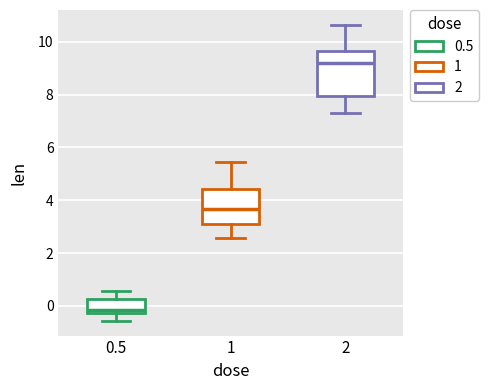

Reading left to right, transcribe this box plot: for each box, give where its median line is, the range the box spans, and where its two whiskers end, as read against the y-axis. The values are not printed on the chart, so give them approximately, as read against the axis.

0.5: median -0.2 (just above the box's lower edge), box -0.2 to 0.2, whiskers -0.6 to 0.6
1: median 3.6, box 3.0 to 4.4, whiskers 2.6 to 5.4
2: median 9.2, box 8.0 to 9.6, whiskers 7.4 to 10.6